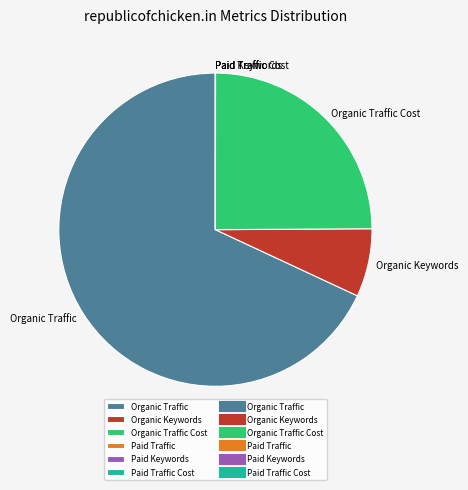

What is the largest slice in the pie chart?

Organic Traffic